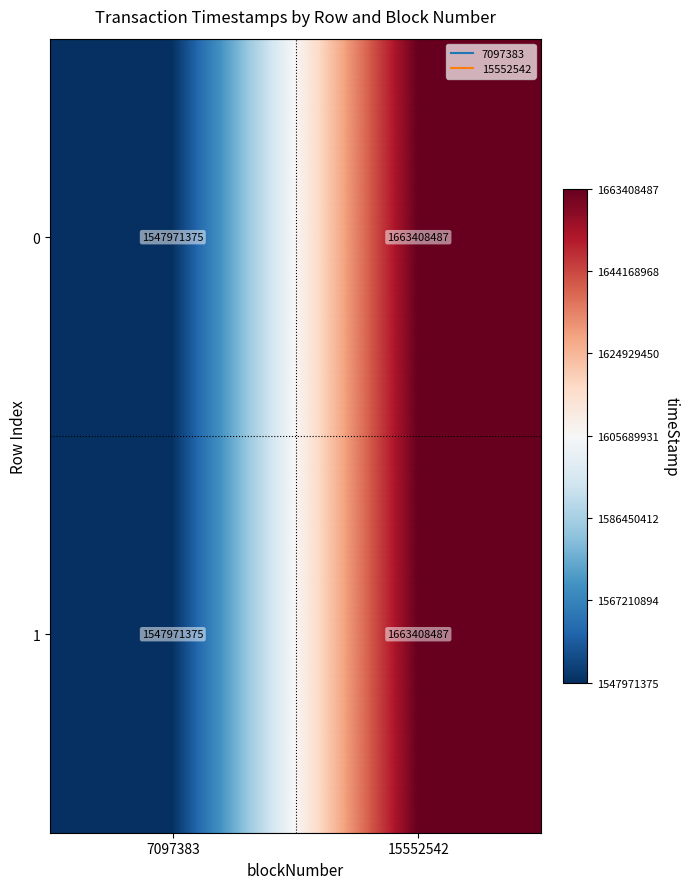

Read the 1 value at 15552542, to the nearest 100.

1663408500